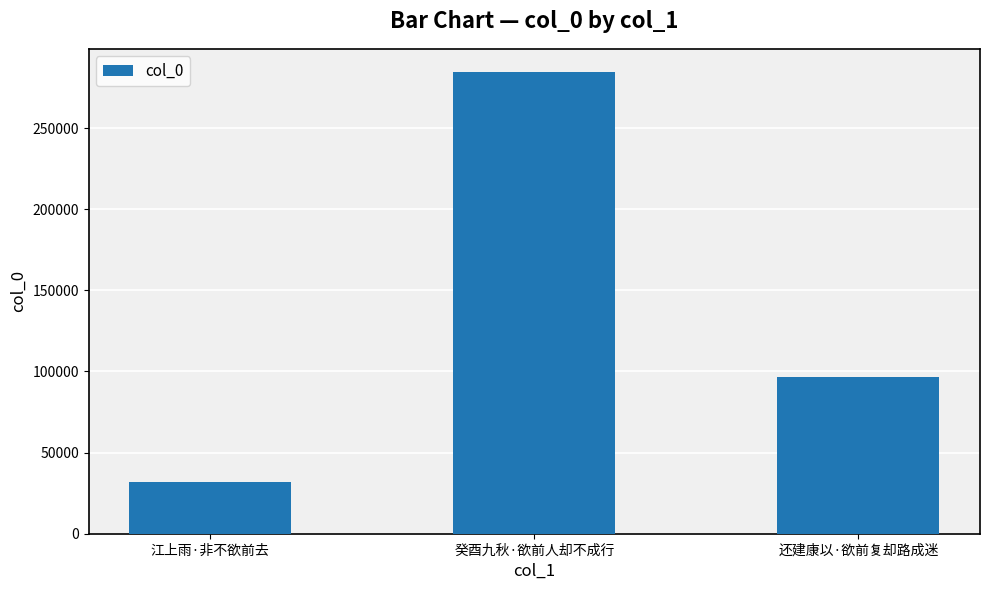

How many values are below 96570?

1